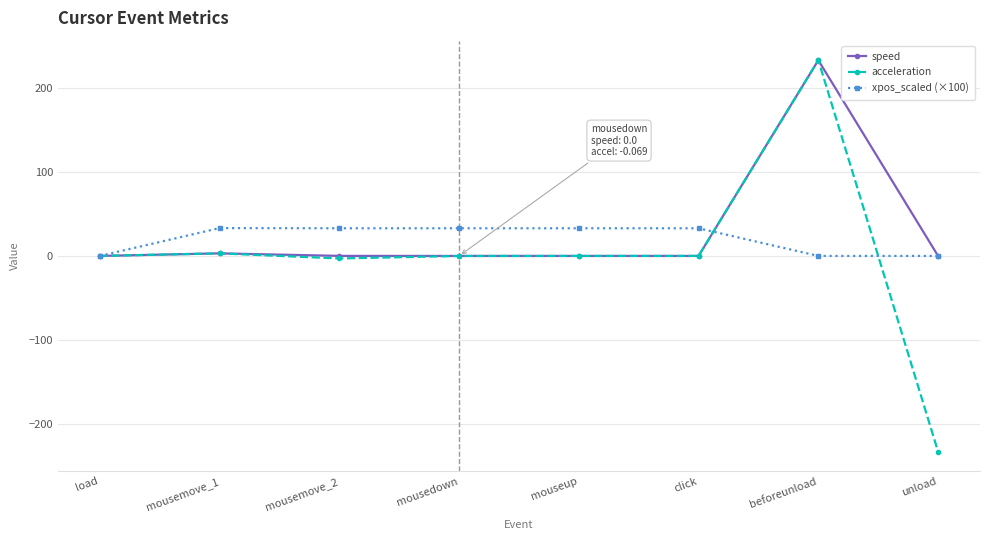

True or false: speed has more than 0 interior local peaks.

True